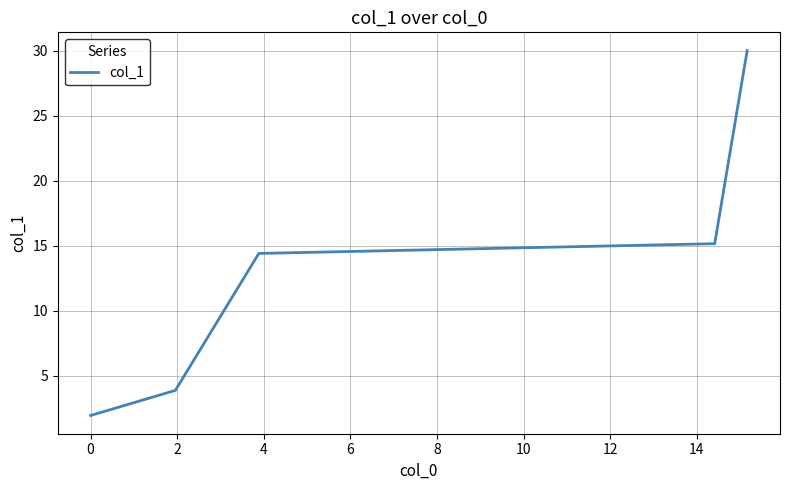

What is the difference between the second highest and minimum values?

13.2